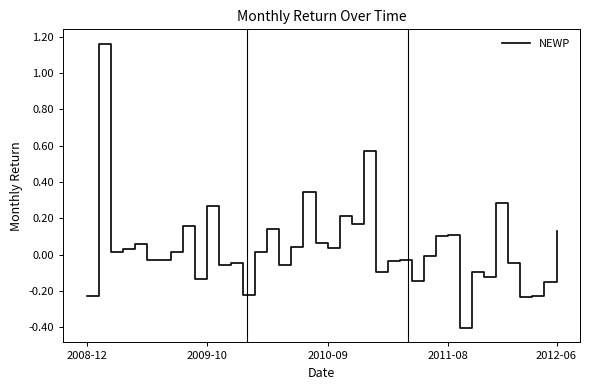

What is the difference between the maximum and minimum values?

1.6